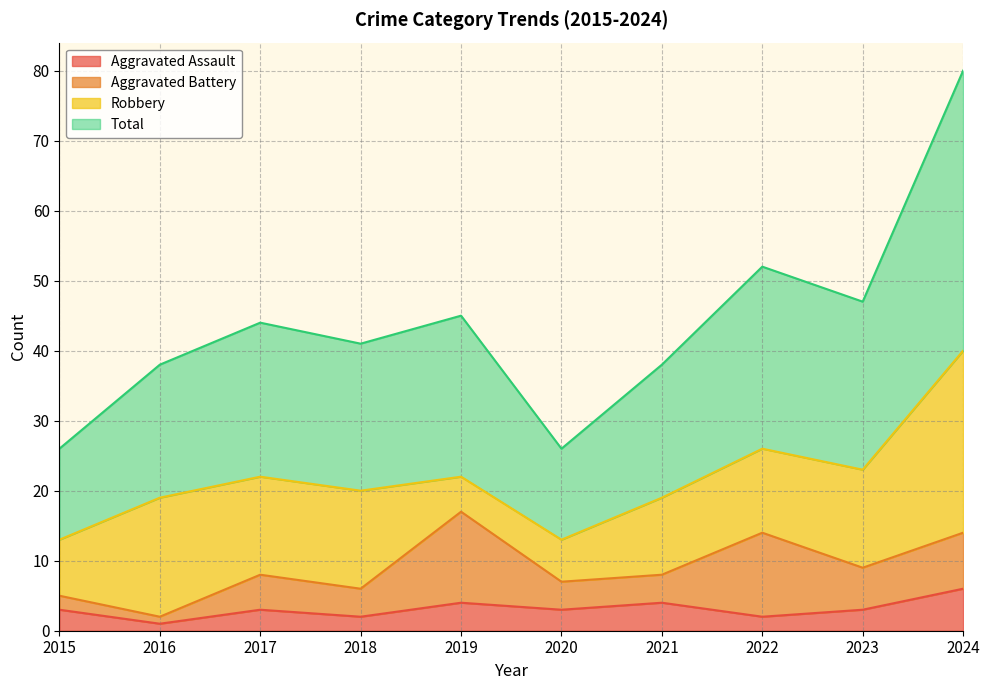

What is the difference between the second highest and minimum values in the Total series?

26